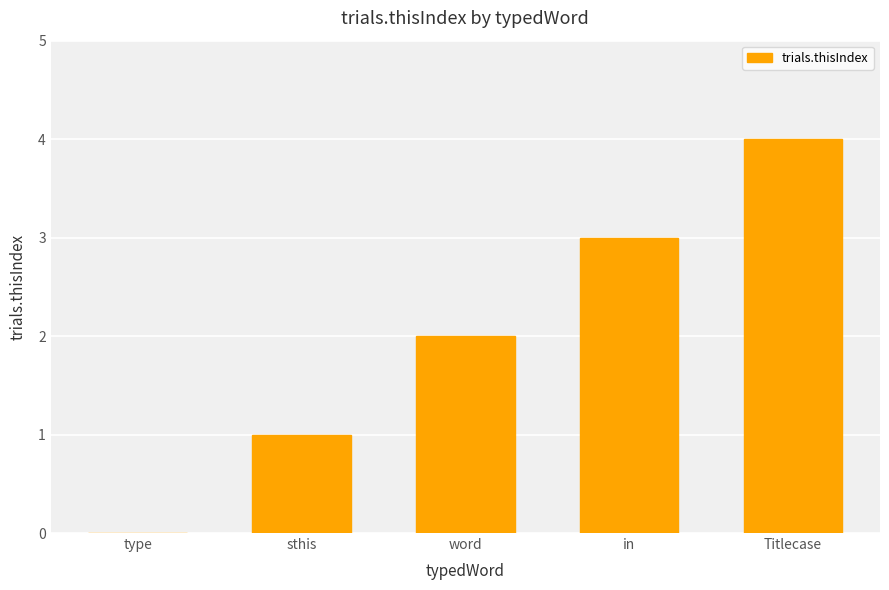

What is the approximate value at Titlecase?

4